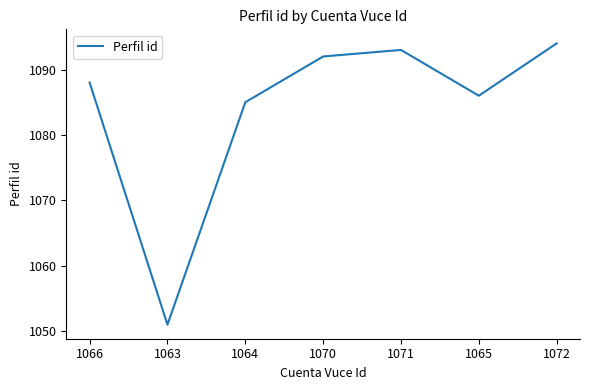

What is the smallest value displayed?

1051